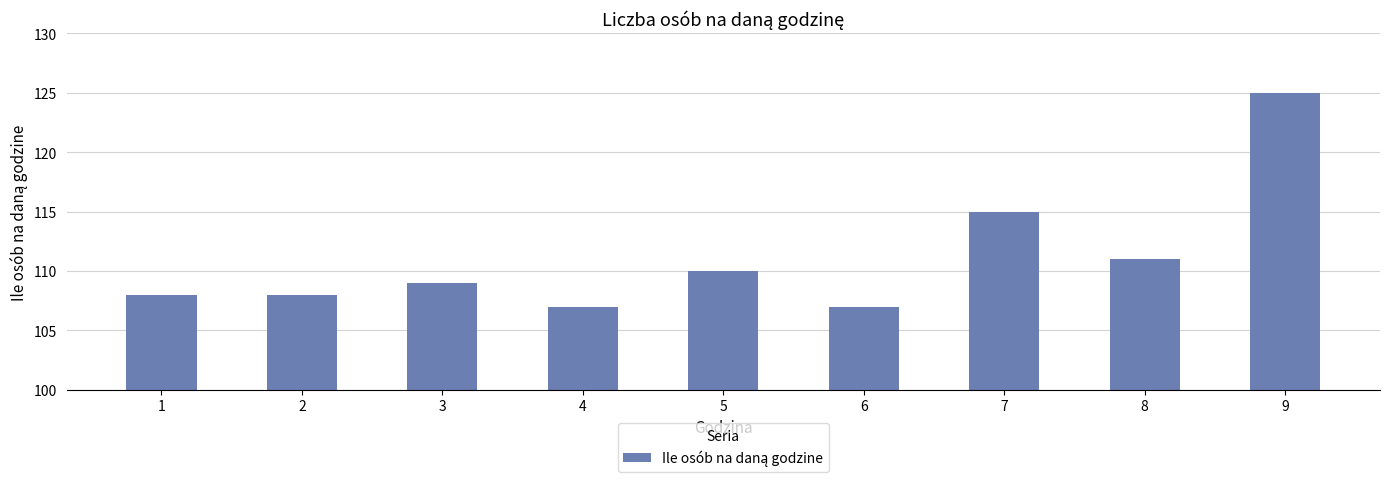

Reading left to right, extract all data points from this chart.

108	108	109	107	110	107	115	111	125